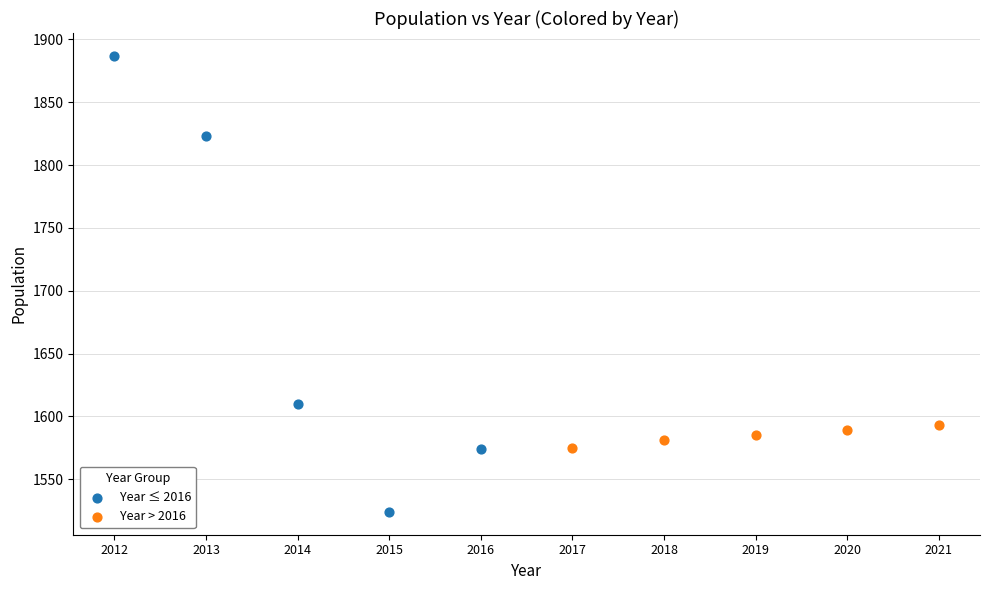

What are all the series names shown in the legend?

Year ≤ 2016, Year > 2016